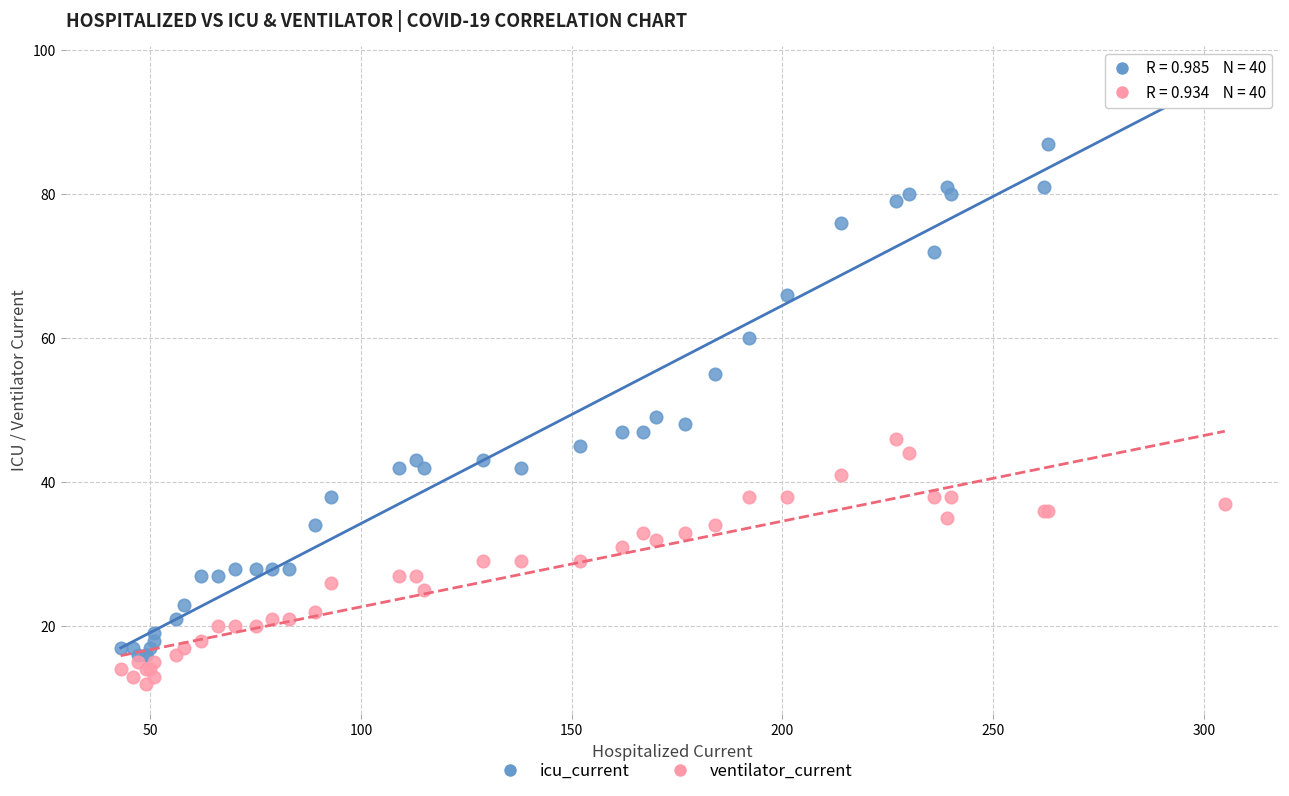

In the icu_current series, what Y value is closest to 54?

55